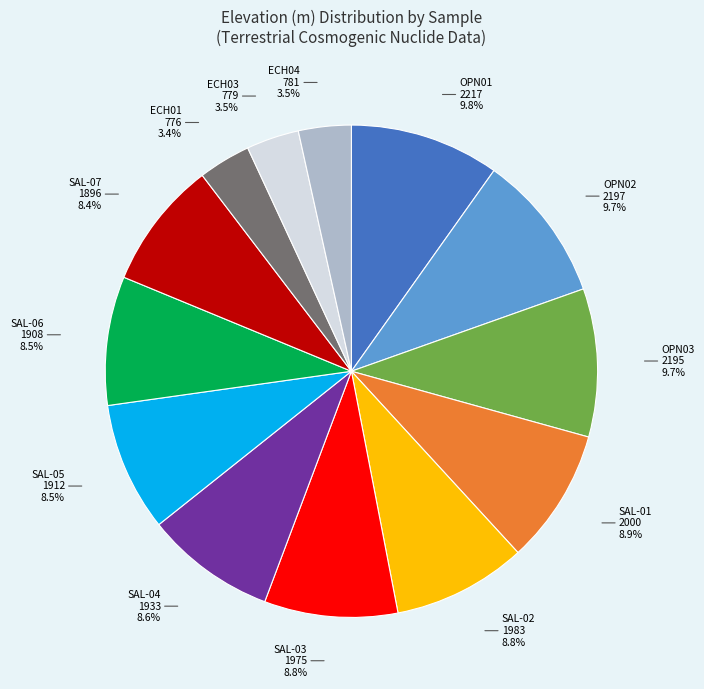

What is the ratio of the value at ECH04 to the value at OPN03?

0.4